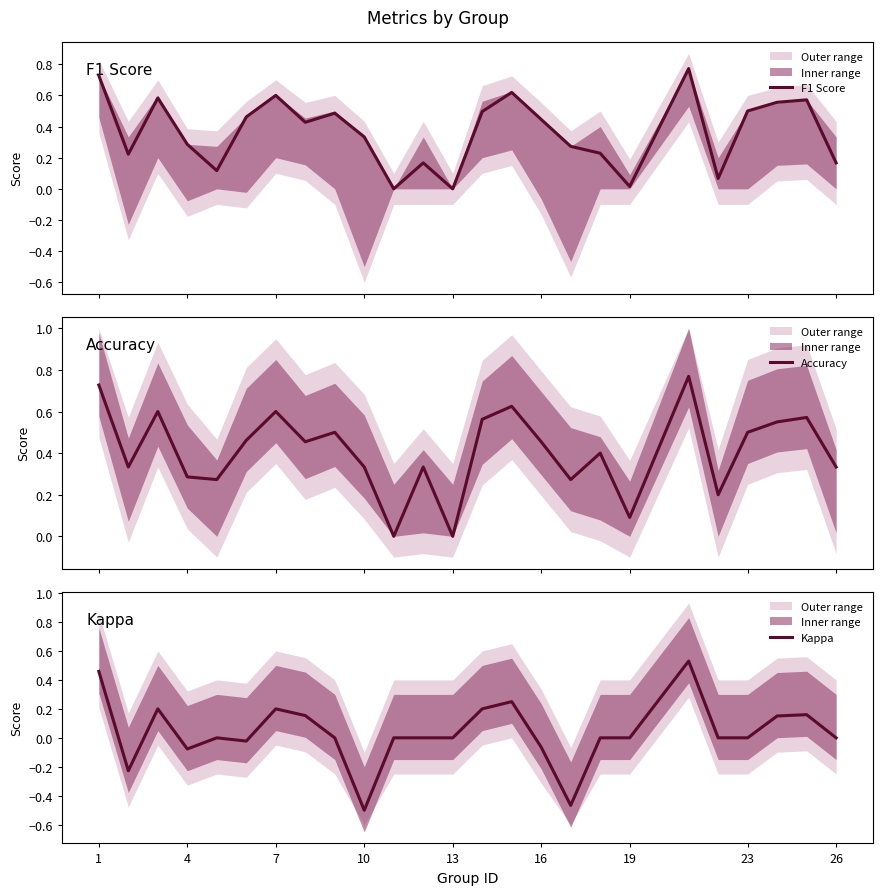

How many positive values does the Accuracy series have?

23